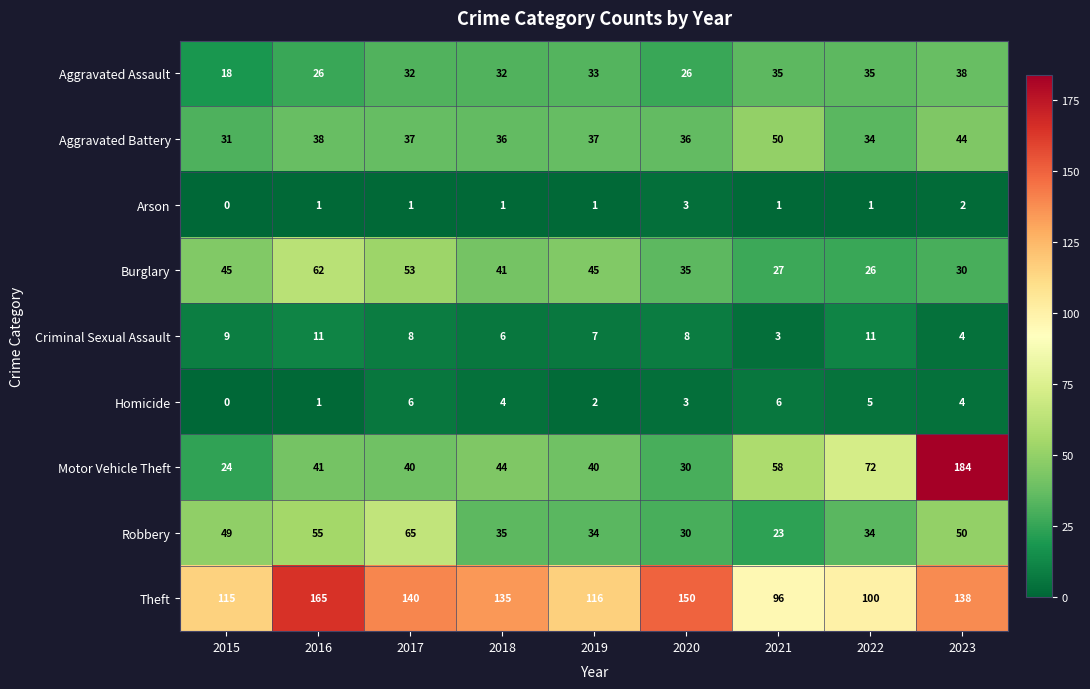

What is the difference between the second highest and minimum values in the Motor Vehicle Theft series?

48